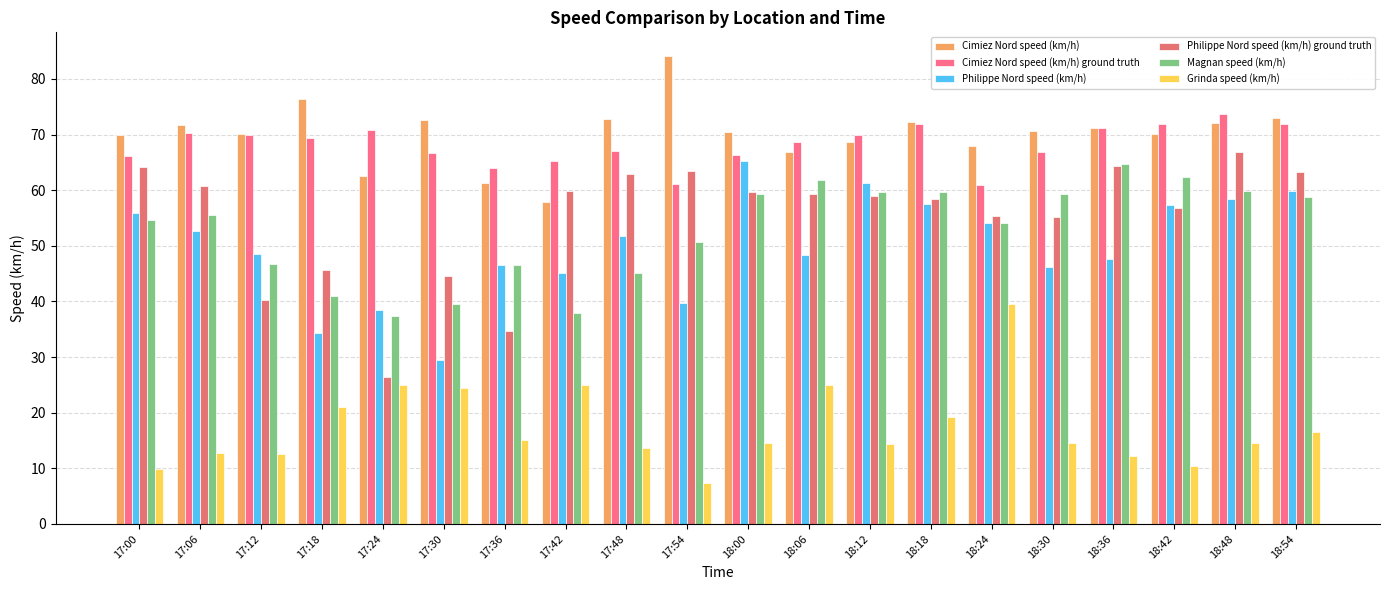

What is the difference between the maximum and minimum values in the Cimiez Nord speed (km/h) ground truth series?

12.8